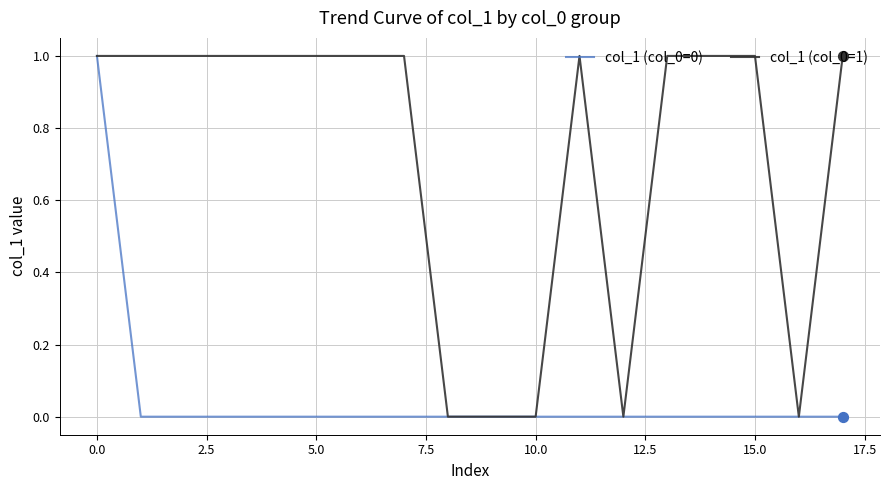

What is the greatest value displayed?

1.0